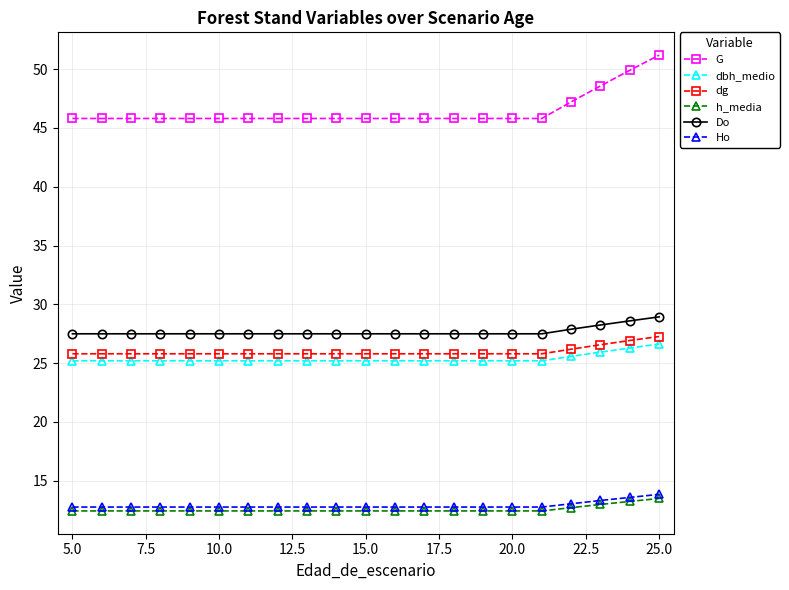

Does the chart display data point markers on the line(s)?

Yes